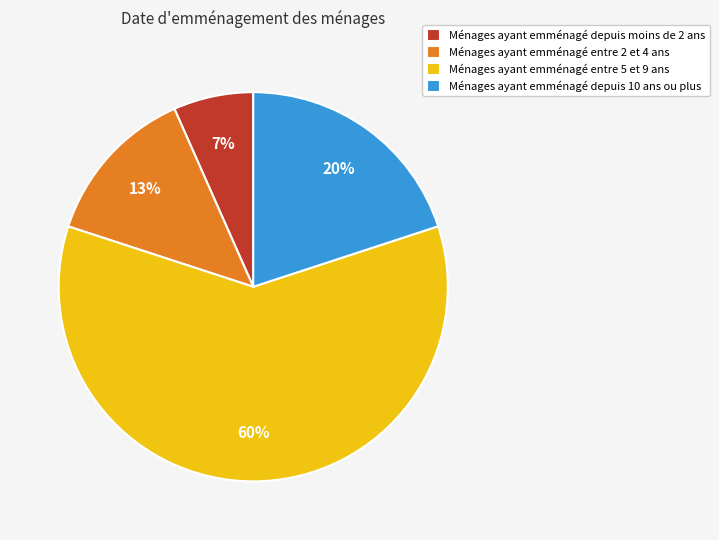

Is there a majority slice in this chart?

Yes